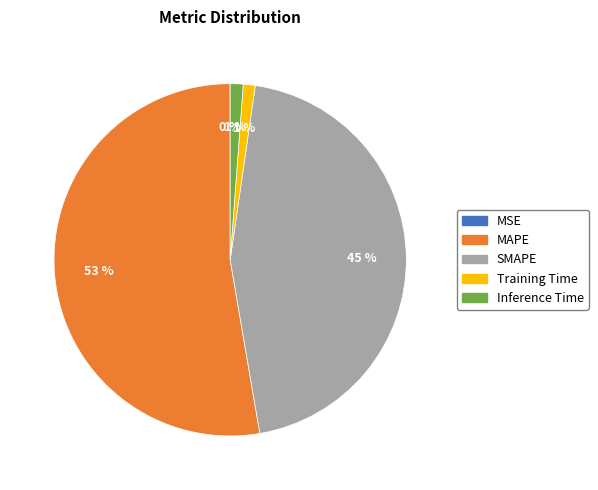

Is there a majority slice in this chart?

Yes